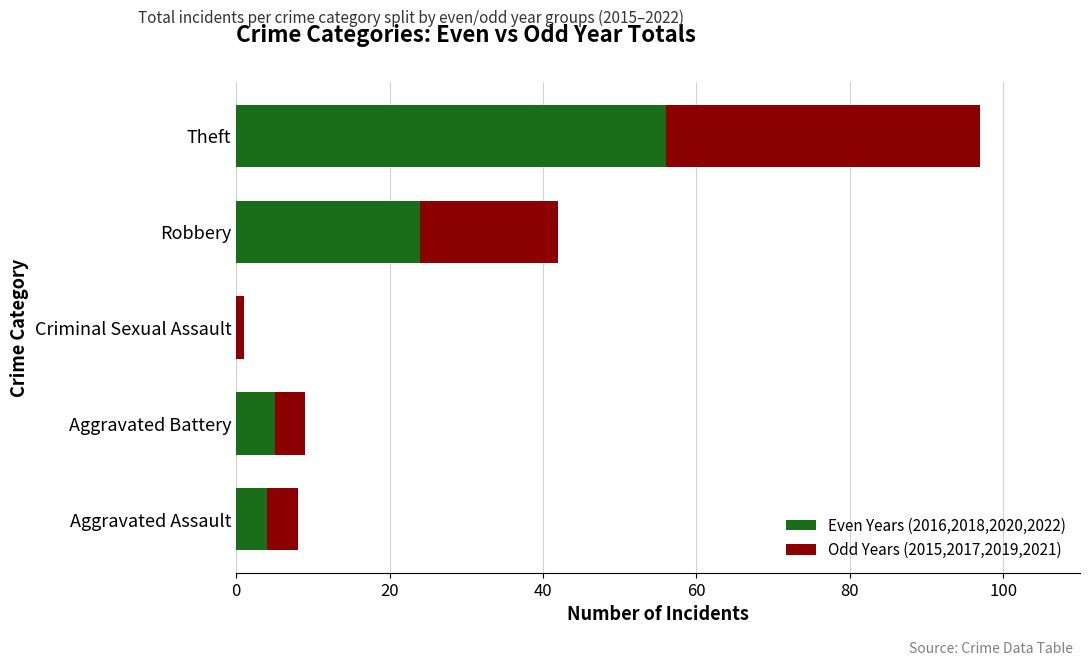

The value of Even Years (2016,2018,2020,2022) at Theft is 56. True or false?

True